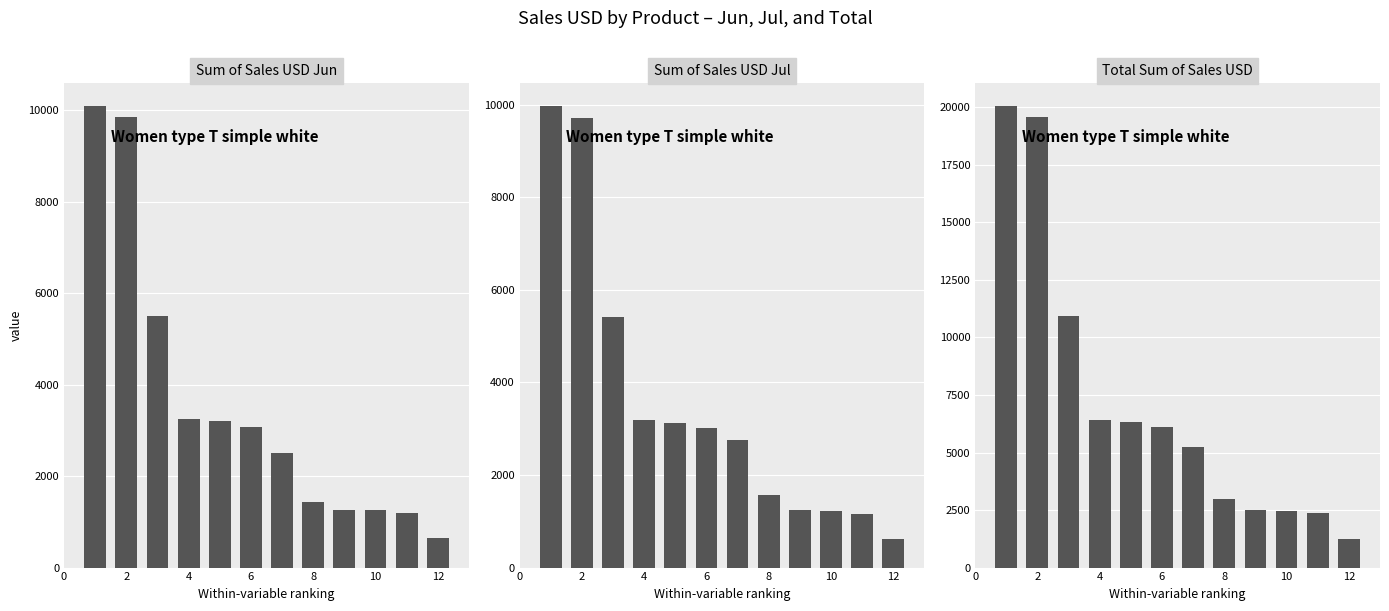

Reading left to right, what are all the values shown in this chart?

Sum of Sales USD Jun: 10080	9840	5500	3240	3200	3080	2500	1440	1260	1250	1200	650
Sum of Sales USD Jul: 9960	9720	5420	3180	3120	3020	2750	1560	1240	1230	1160	610
Total Sum of Sales USD: 20040	19560	10920	6420	6320	6100	5250	3000	2500	2480	2360	1260